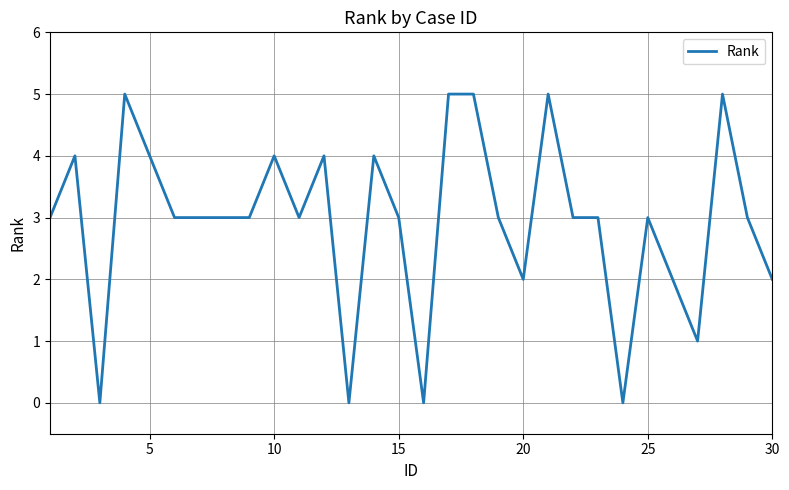

What is the maximum value shown in the chart?

5